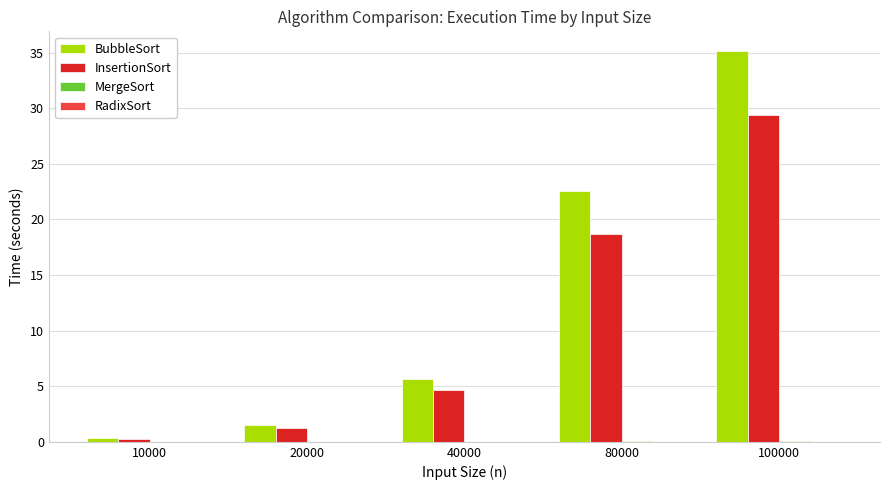

At which category is the sum across all series the highest?

100000